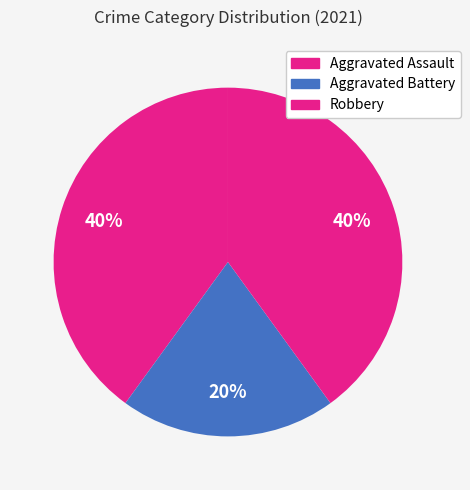

Is it true that Aggravated Battery is 27% of the pie?

False